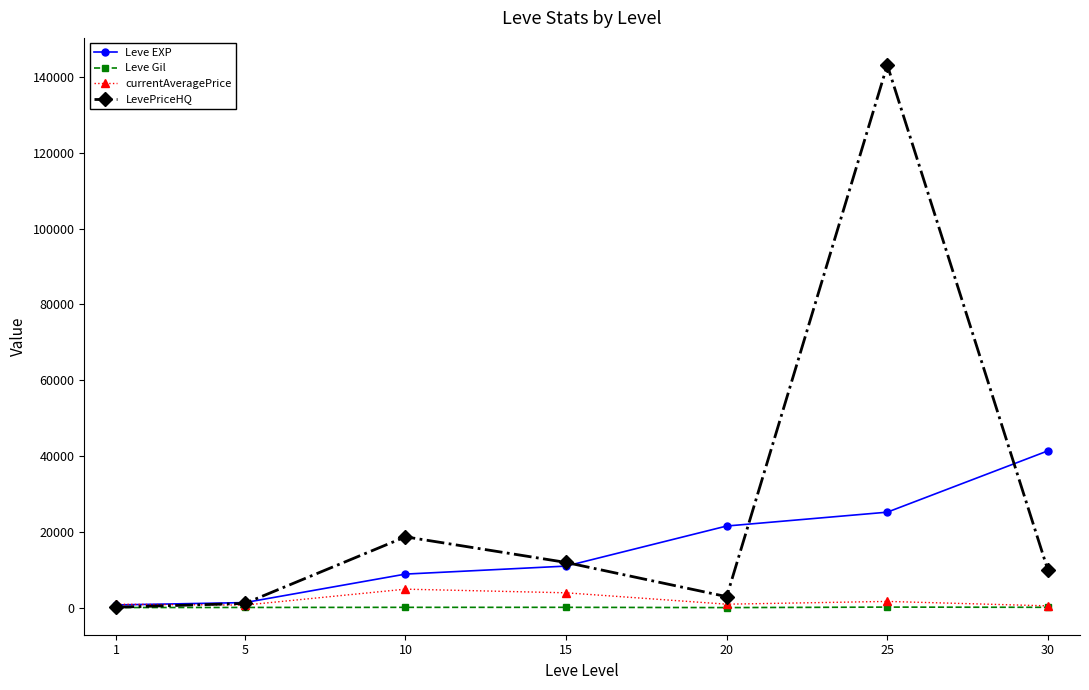

True or false: Leve EXP has more than 2 interior local peaks.

False